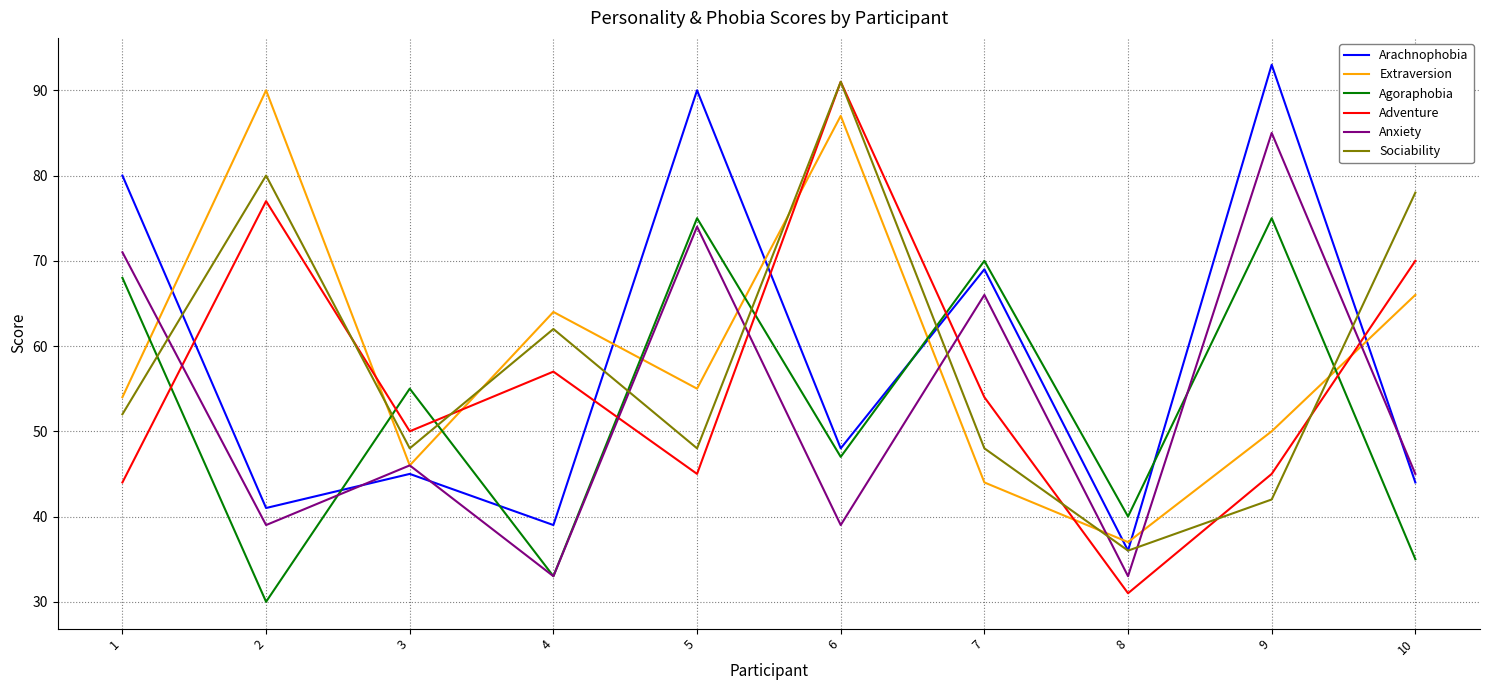

In Agoraphobia, how many points are lower than both neighbors (excluding endpoints)?

4